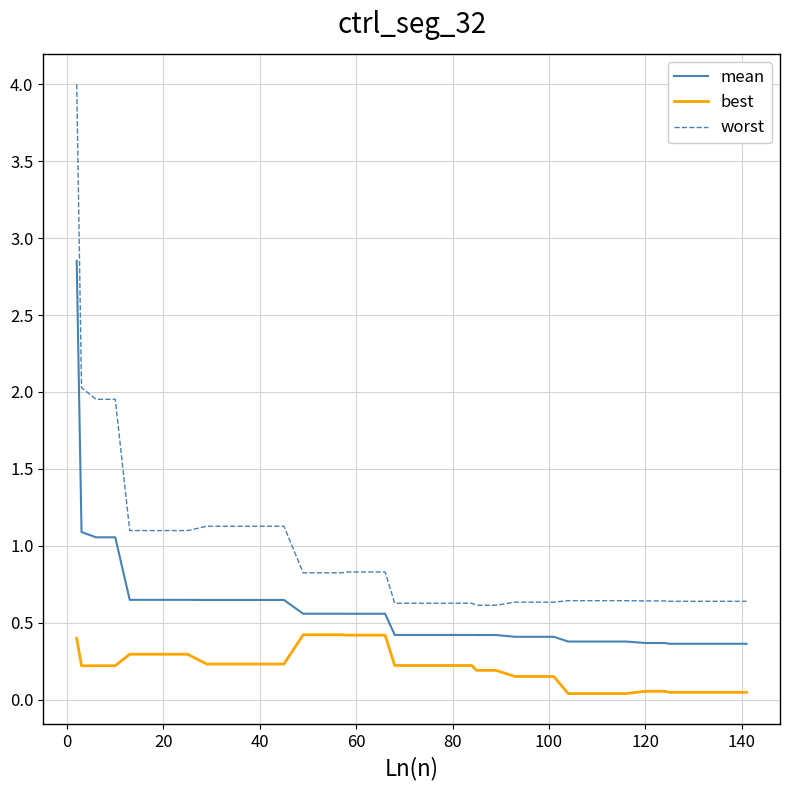

True or false: best and mean intersect in this chart.

False